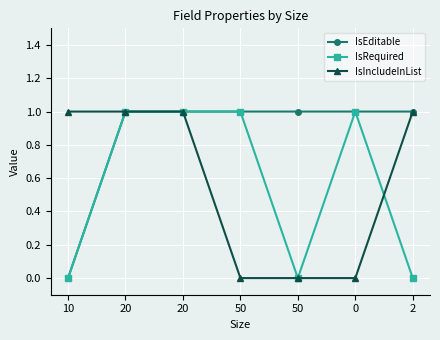

What is the label of the 3rd point from the right?

50